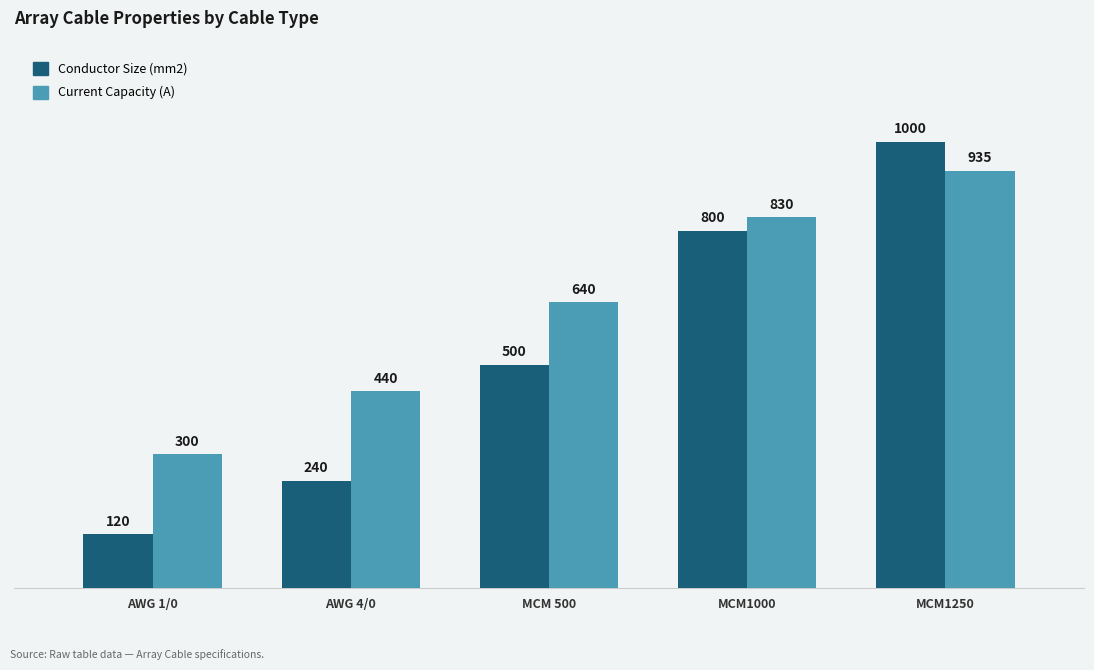

At which category is the sum across all series the highest?

MCM1250